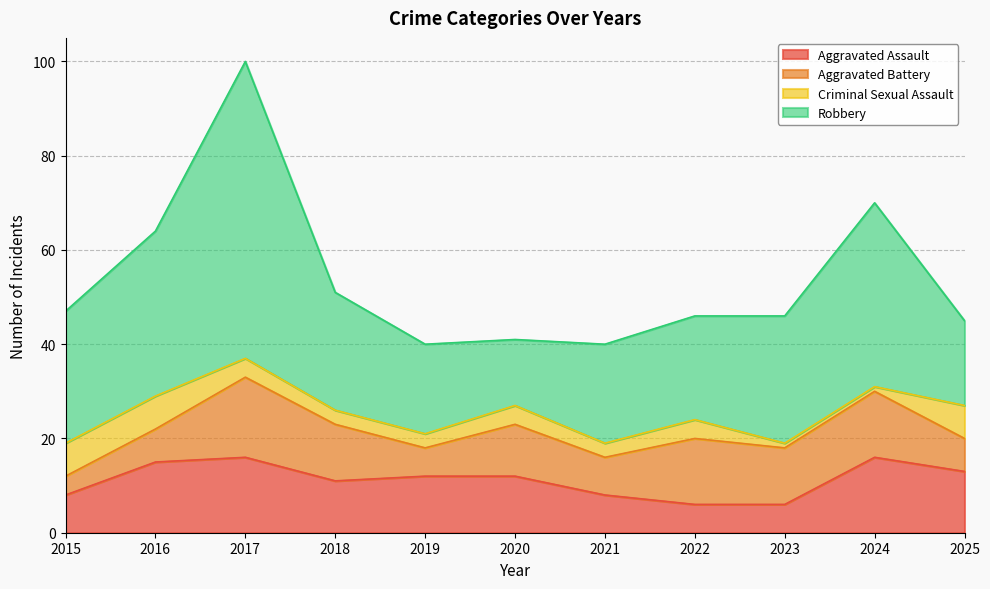

True or false: Robbery and Aggravated Assault intersect in this chart.

False